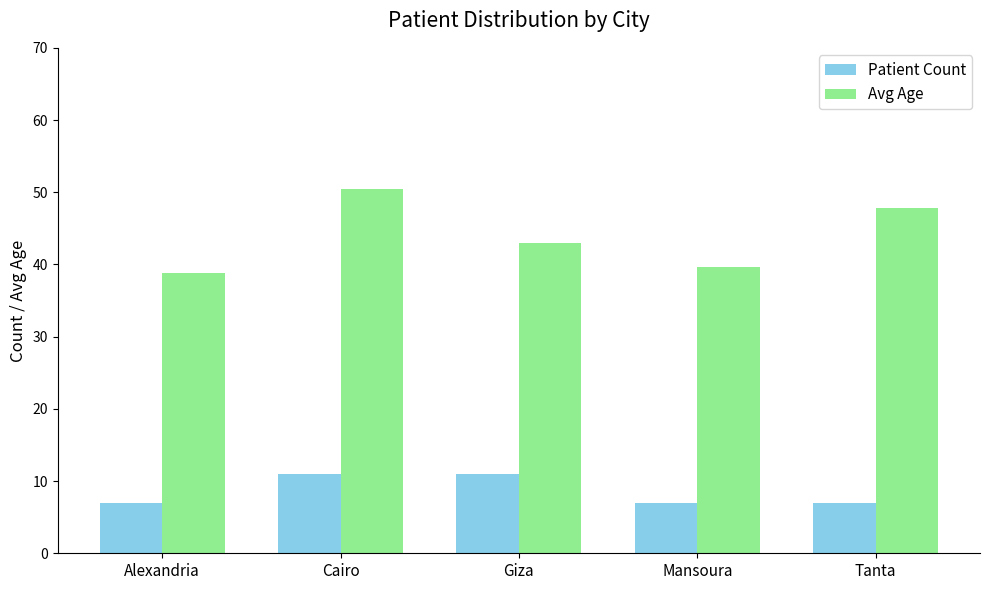

Which series has the widest spread of values?

Avg Age